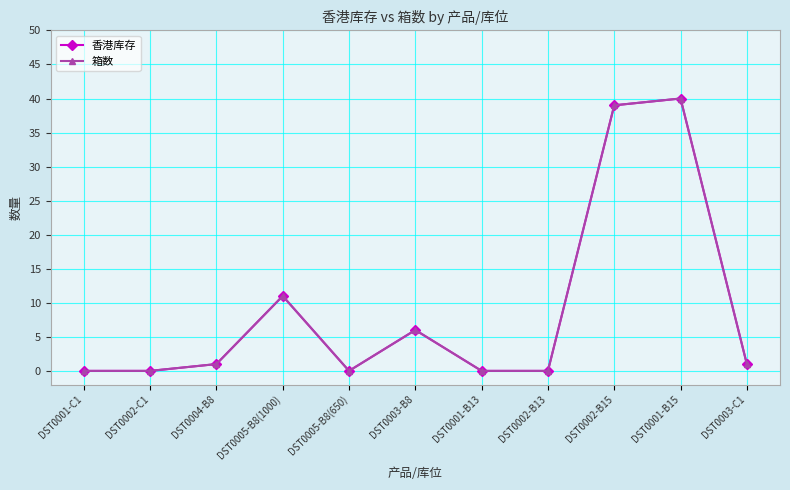

What is the label of the 3rd point from the left?

DST0004-B8